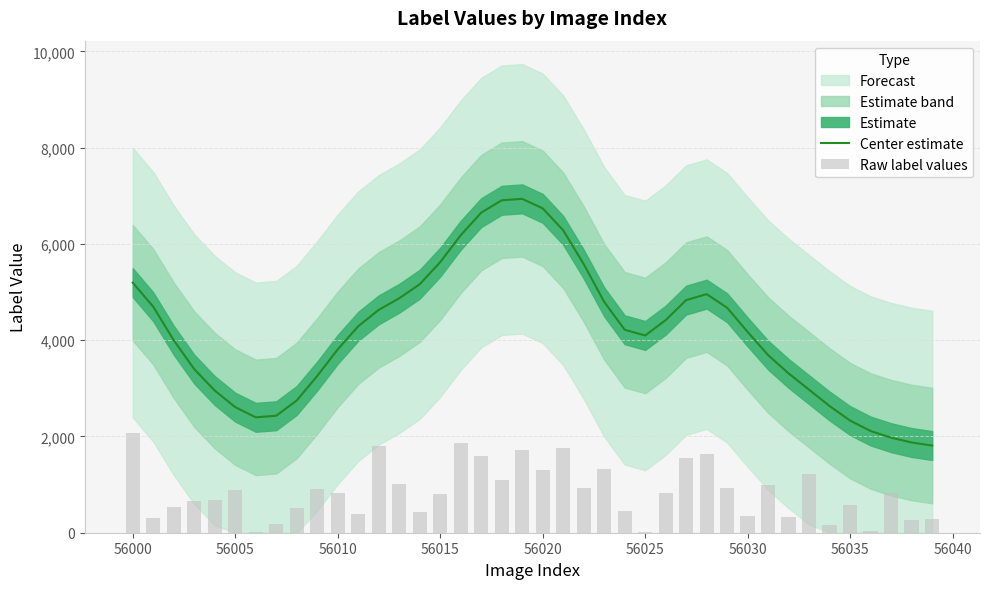

The value of Center estimate at 56000 is 3308.2. True or false?

False